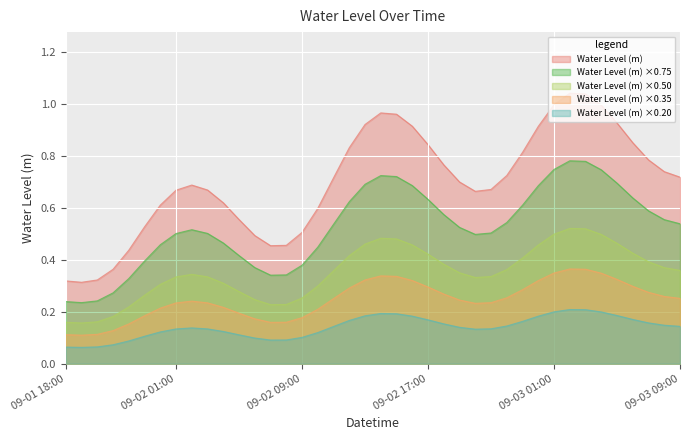

Where is the data nearest to the value 0?

2024-09-01 19:00